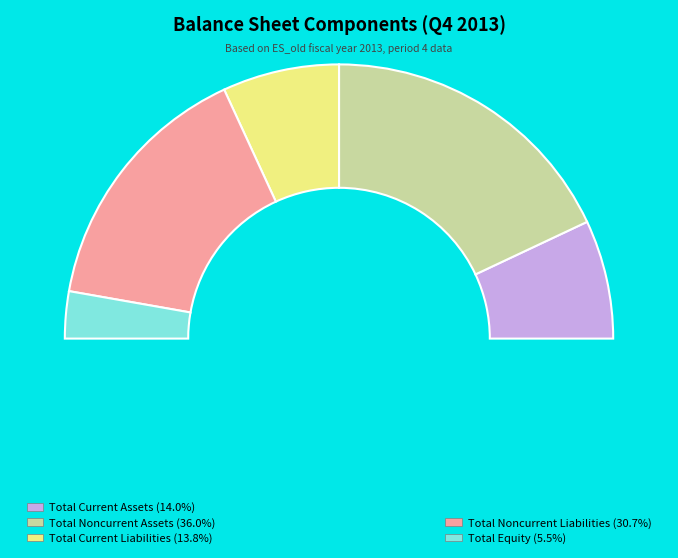

True or false: Total Current Assets accounts for 4% of the total.

False